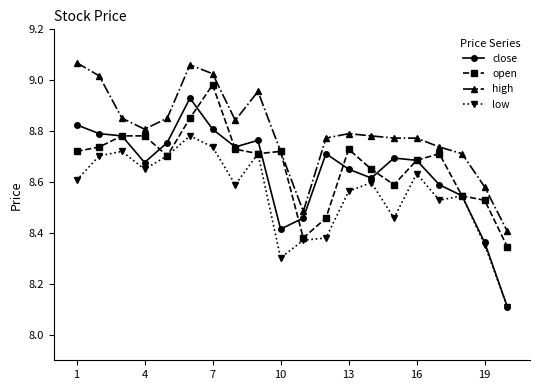

True or false: close and high intersect in this chart.

False